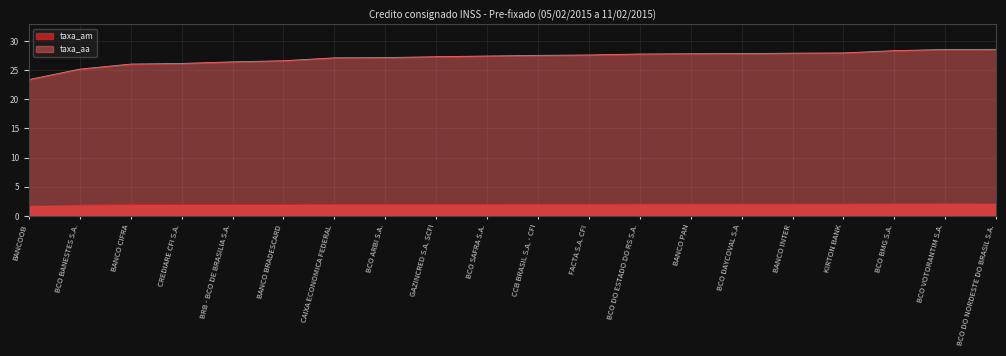

The taxa_aa series shows 26.0 at BANCO CIFRA. True or false?

True